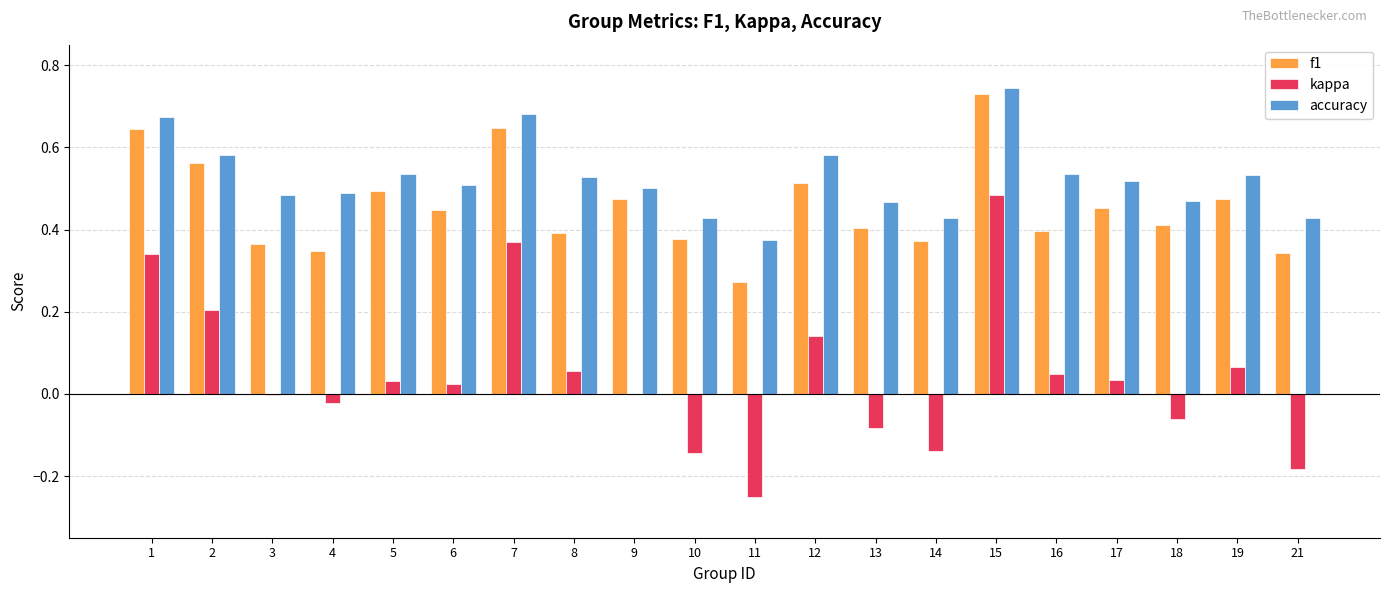

True or false: kappa has a value of 0.0 at 5.

True